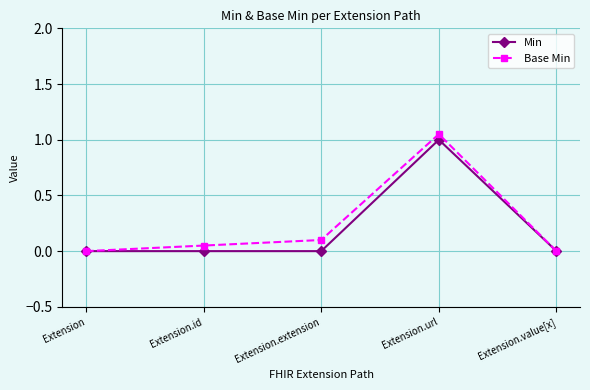

What is the value of the Base Min point at the 2nd from the left?

0.1